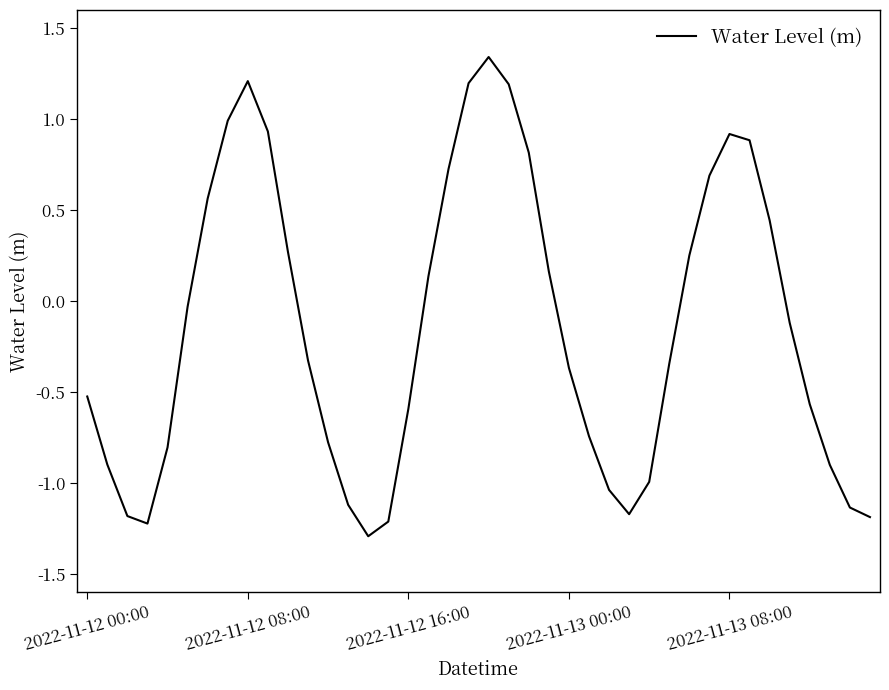

What is the sum of all values?

-5.8